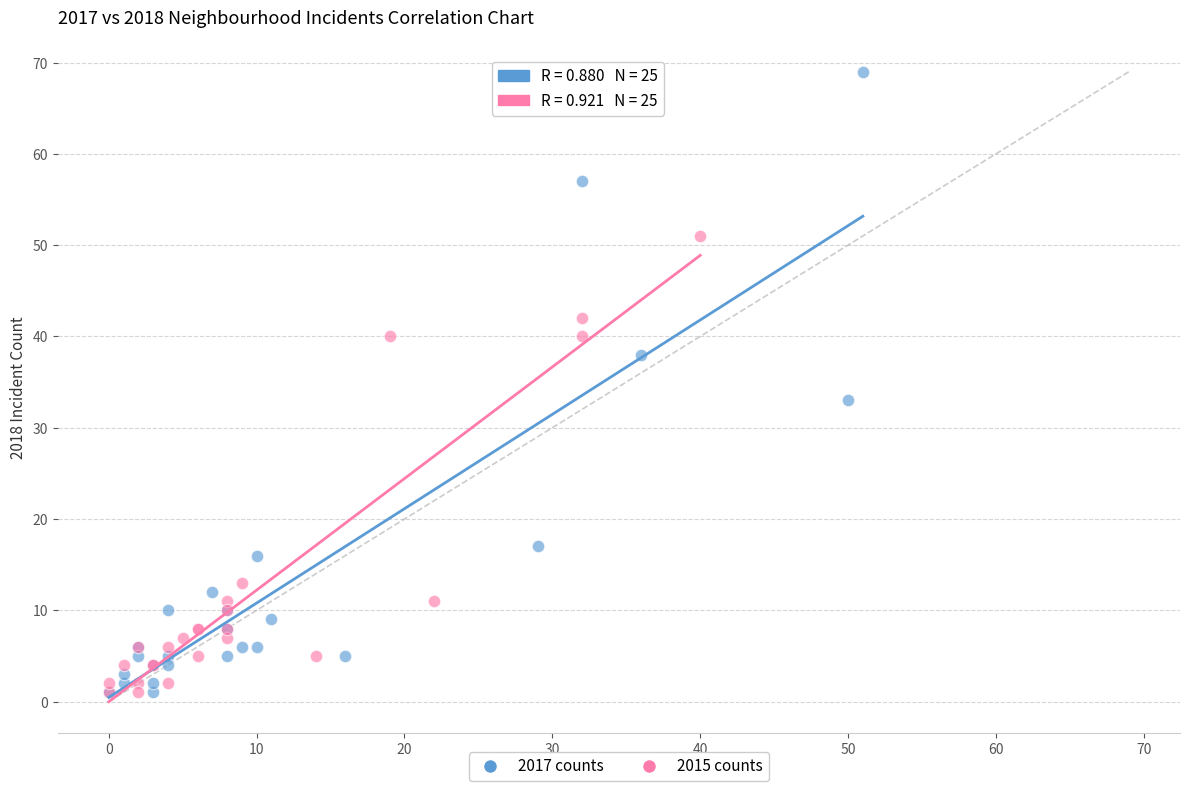

Which series reaches the maximum Y coordinate?

2017 counts